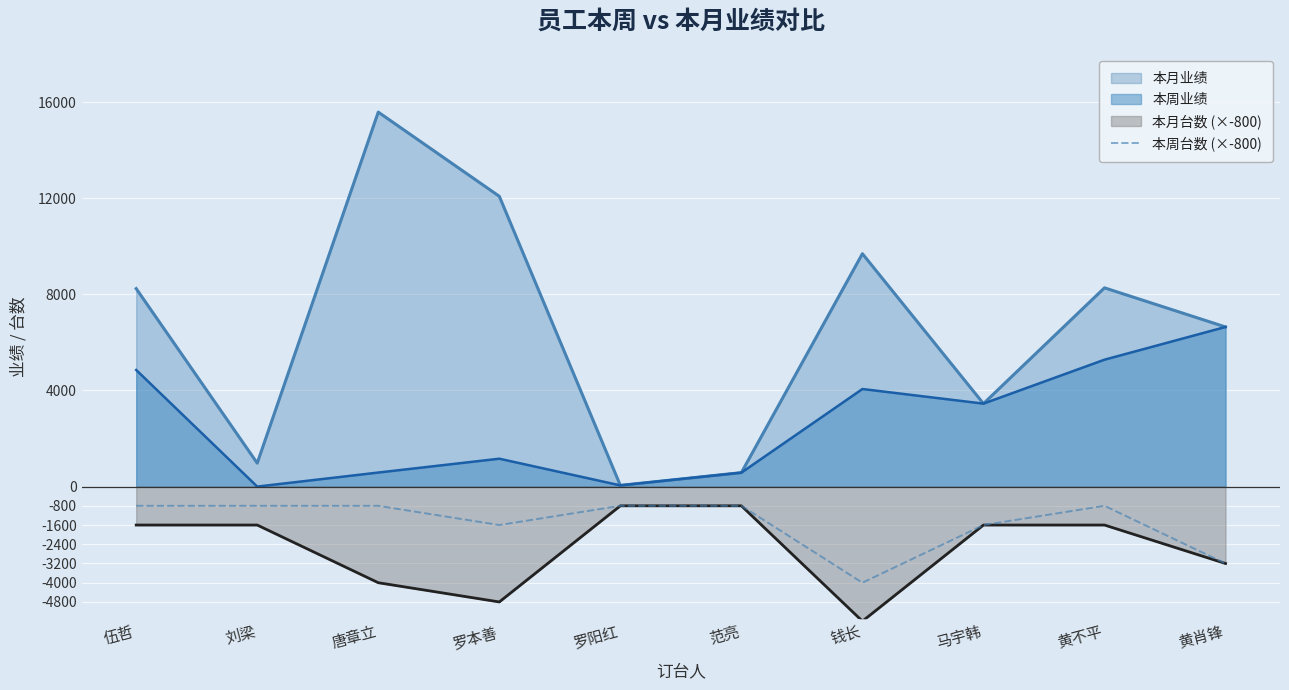

The 本月业绩 series shows 9690 at 钱长. True or false?

True